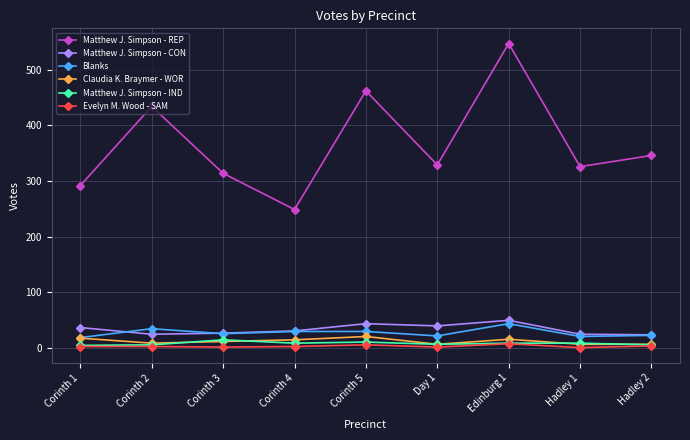

True or false: Evelyn M. Wood - SAM and Matthew J. Simpson - REP cross at least once.

False